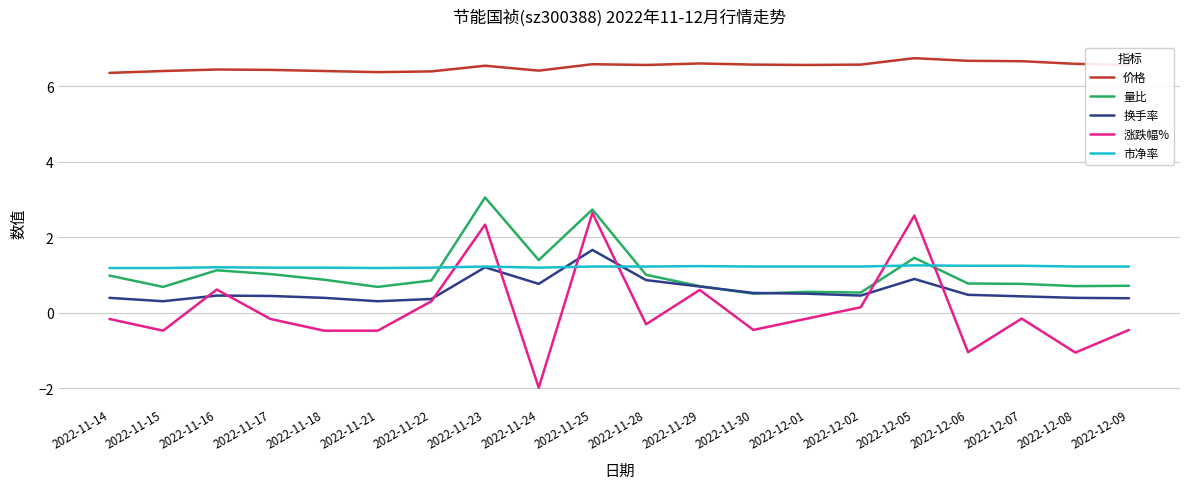

Rank the series by their maximum value, from highest to lowest.

价格, 量比, 涨跌幅%, 换手率, 市净率